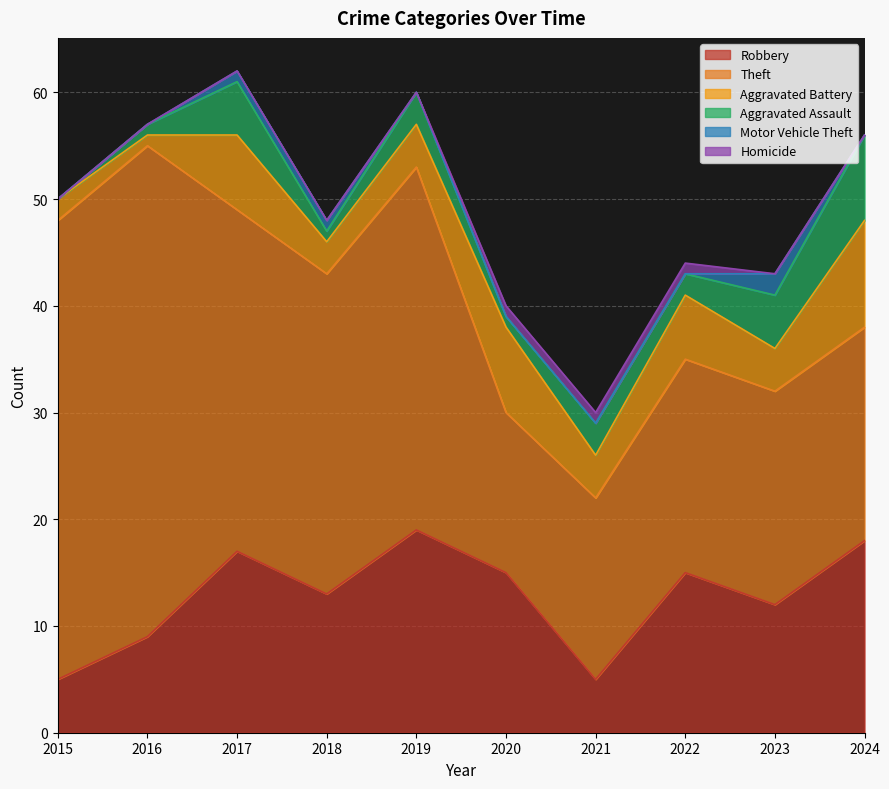

Count the number of data series in this chart.

6